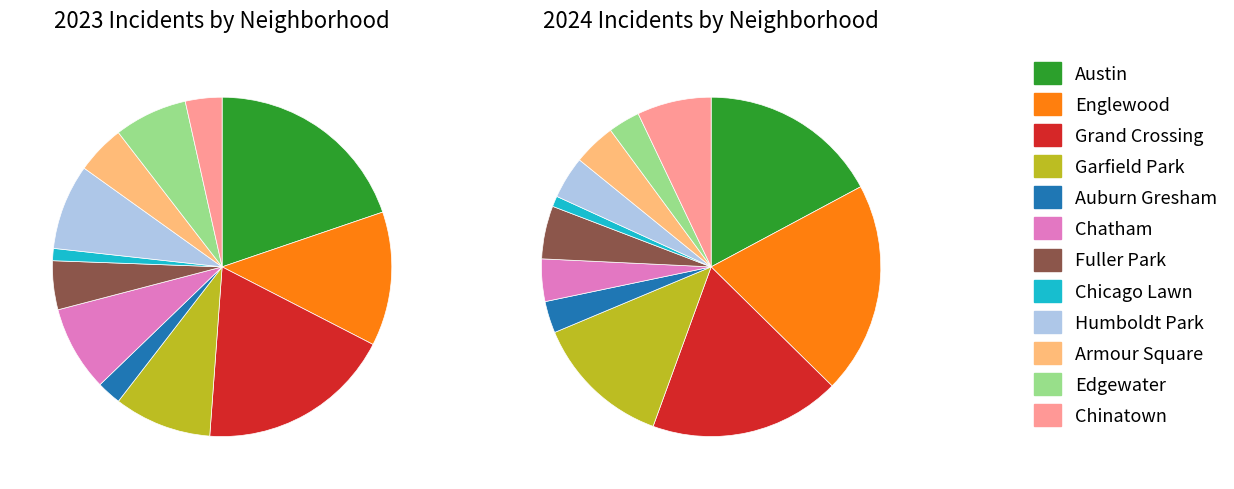

To the nearest percent, what is the average slice percentage?

8%